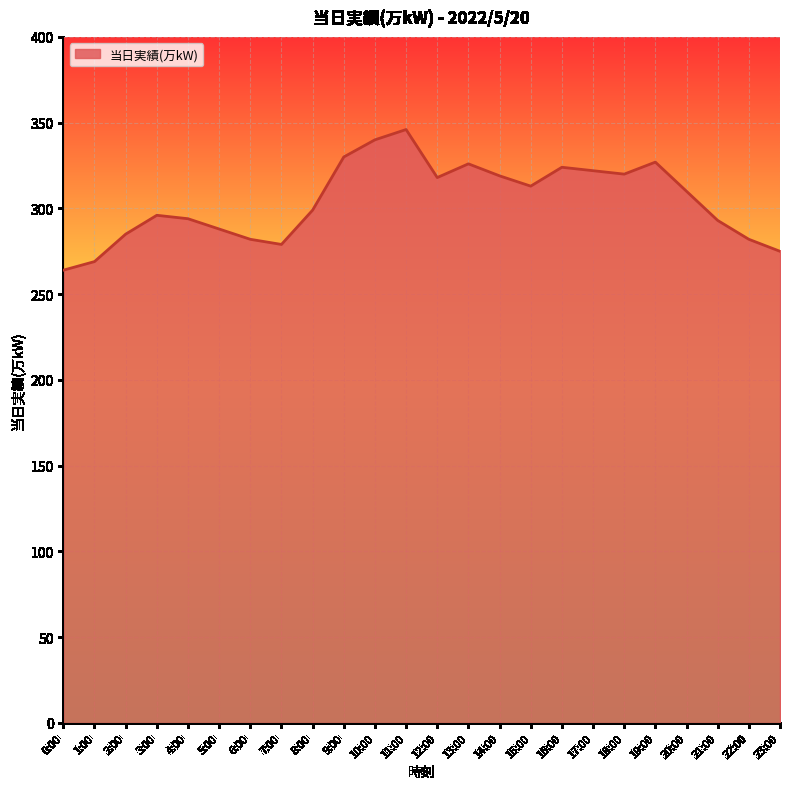

True or false: the data has more than 2 interior local peaks.

True